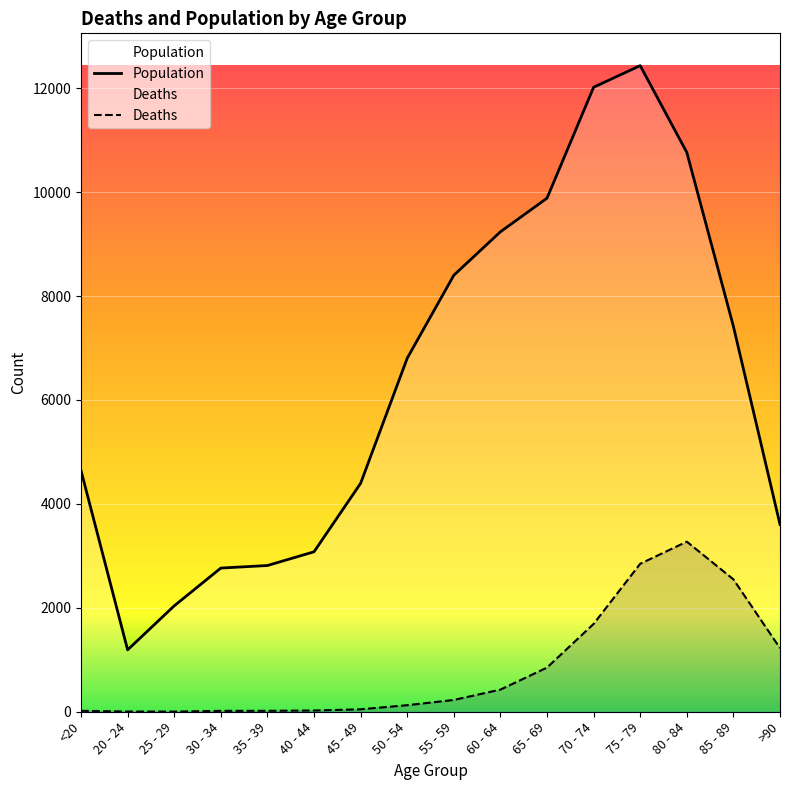

How many series are shown in this chart?

2